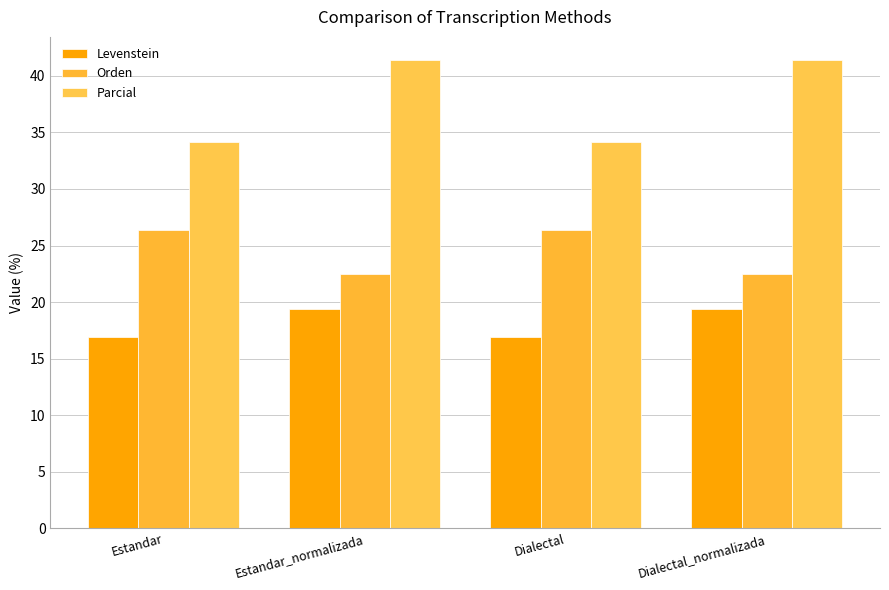

How many bars are there in total?

12